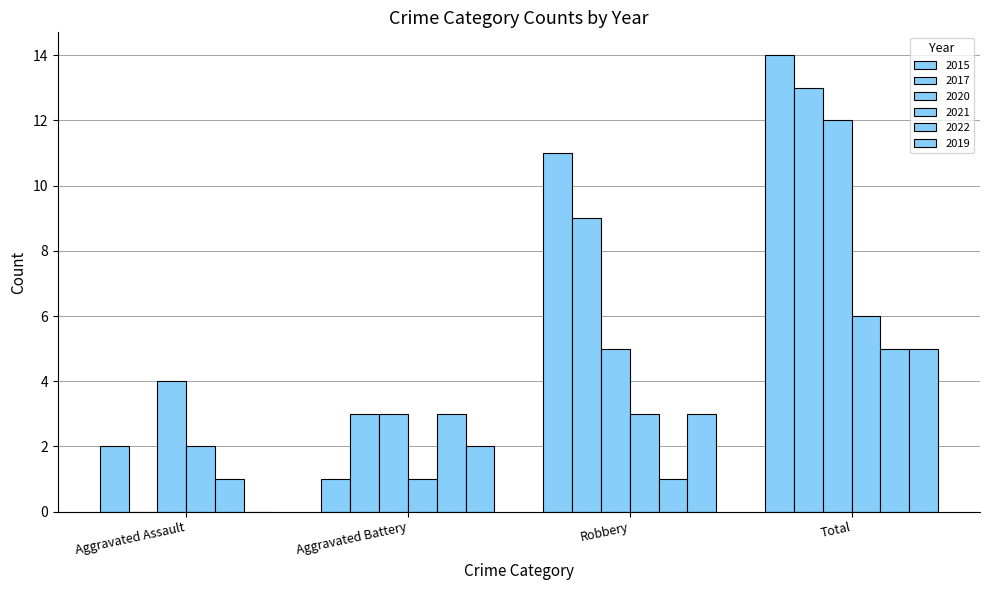

What is the total value across all series at Total?

55